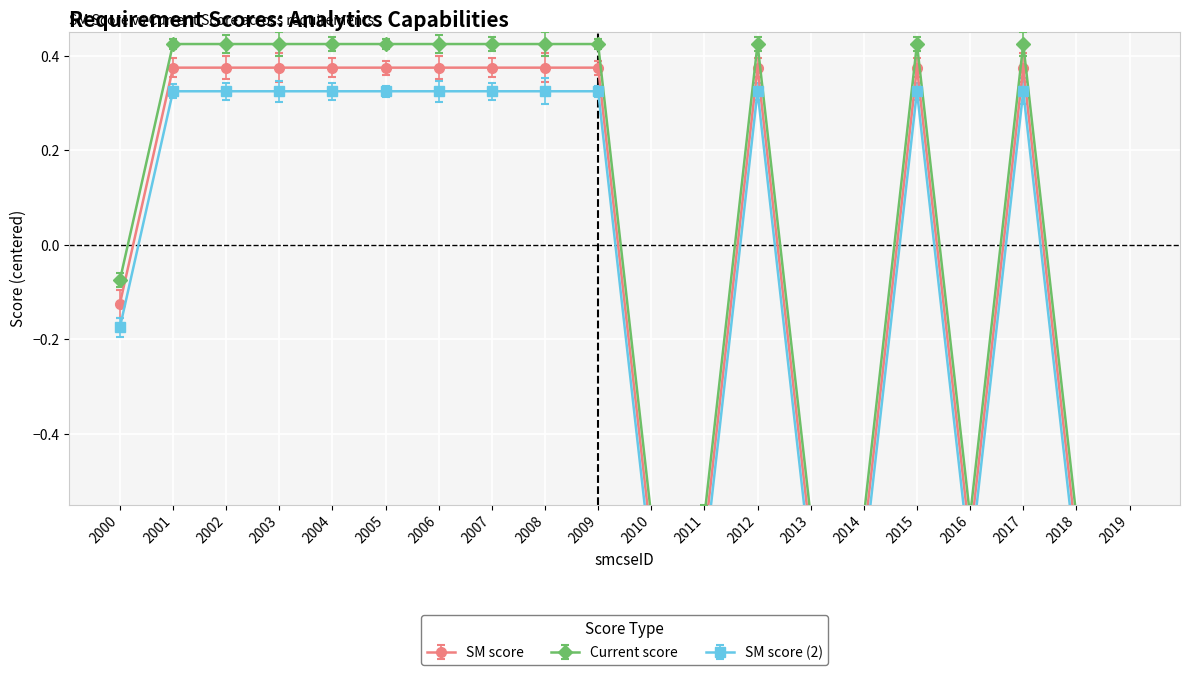

How many data points in SM score (2) are above 0?

12